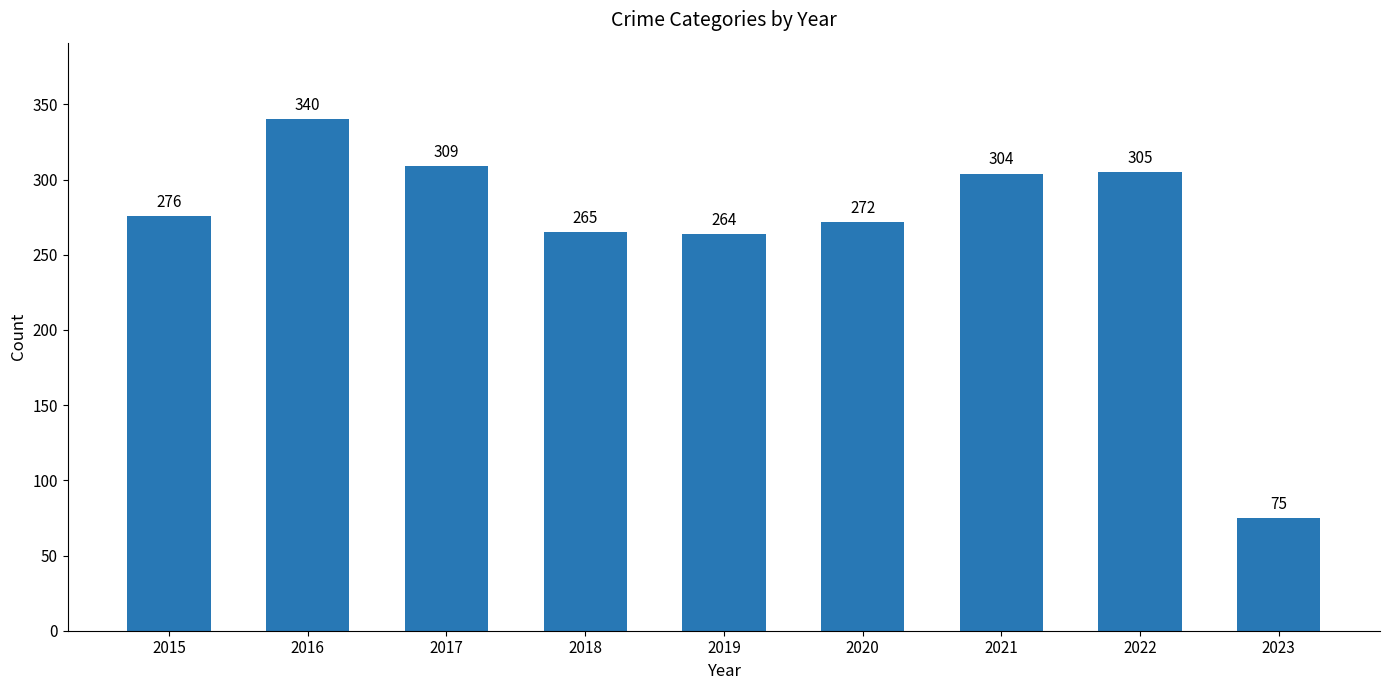

What is the value of the 9th bar from the left?

75